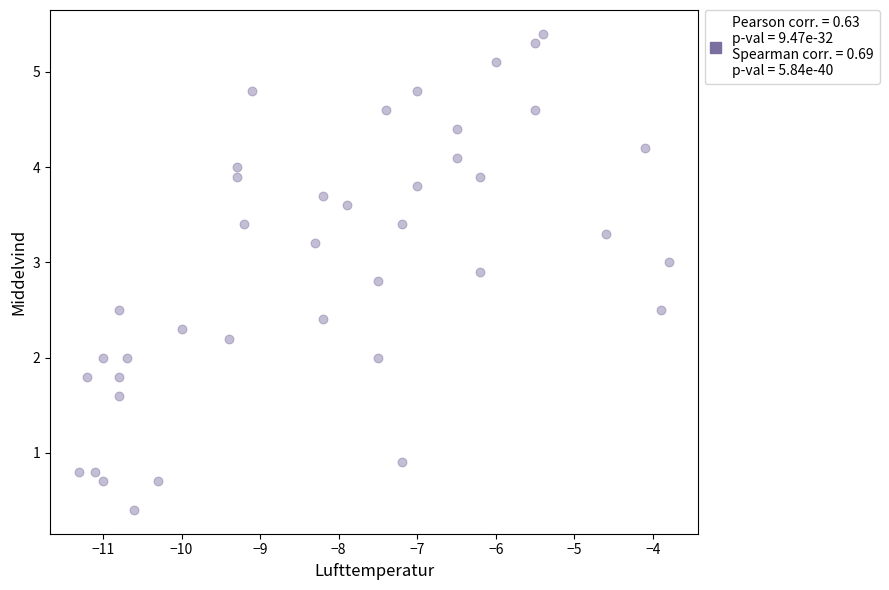

What is the range of X values (max minus min)?

7.5